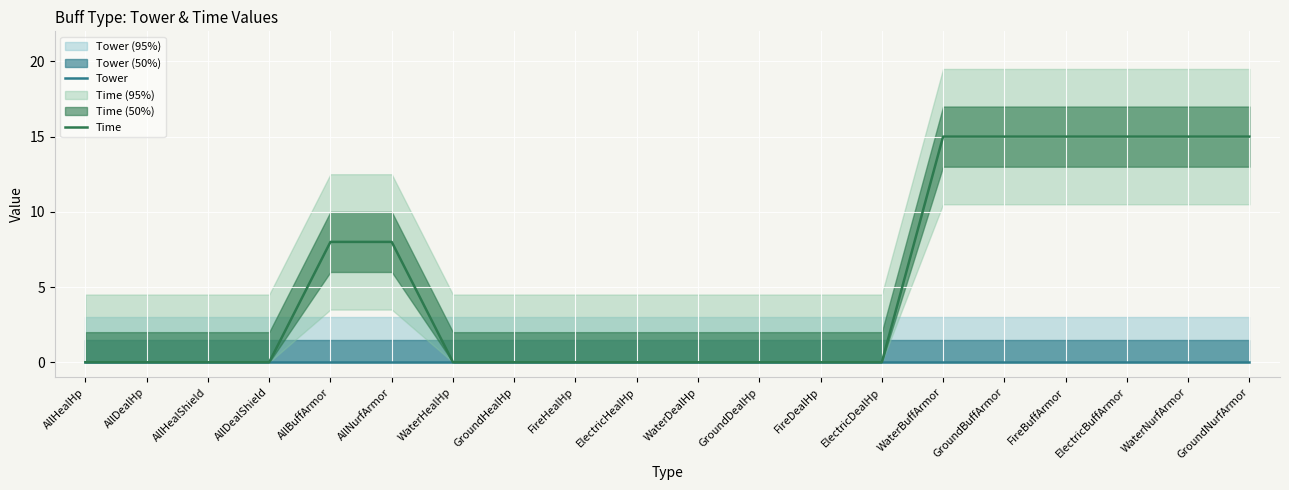

True or false: Tower and Time intersect in this chart.

False